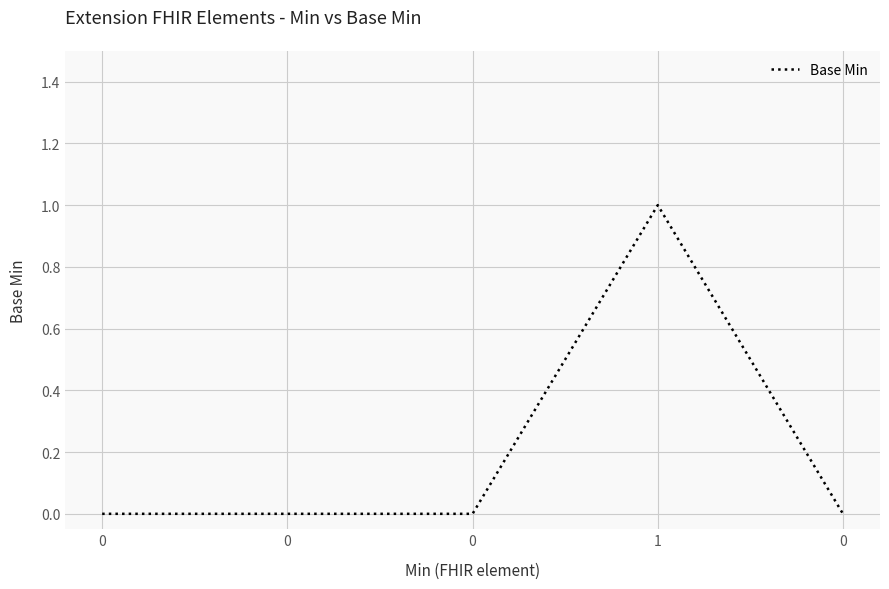

How many lines are shown in the chart?

1